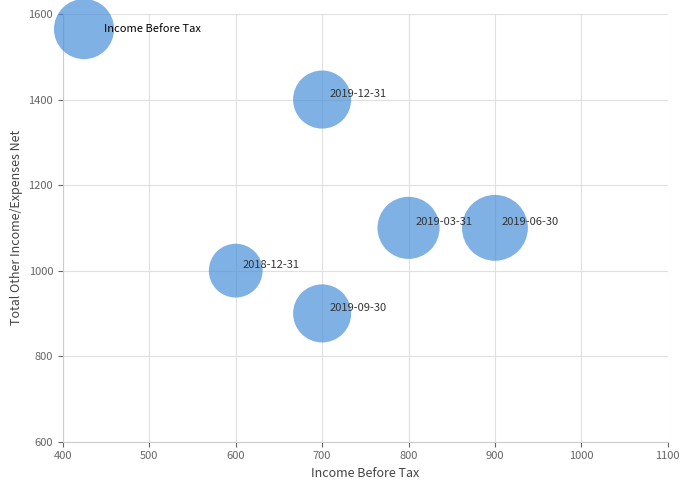

What is the range of Y values (max minus min)?

500